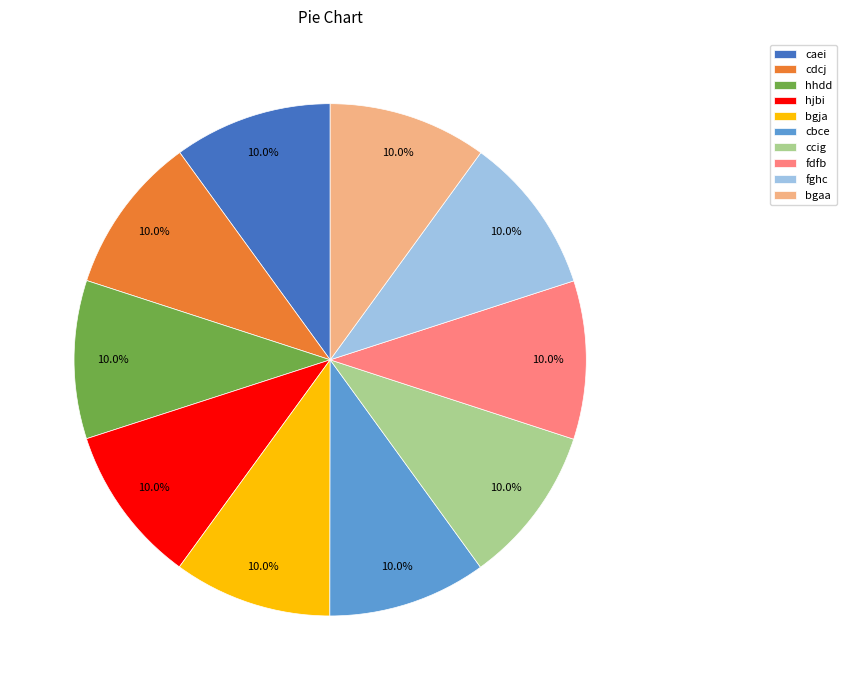

What is the ratio of the value at hhdd to the value at hjbi?

1.0